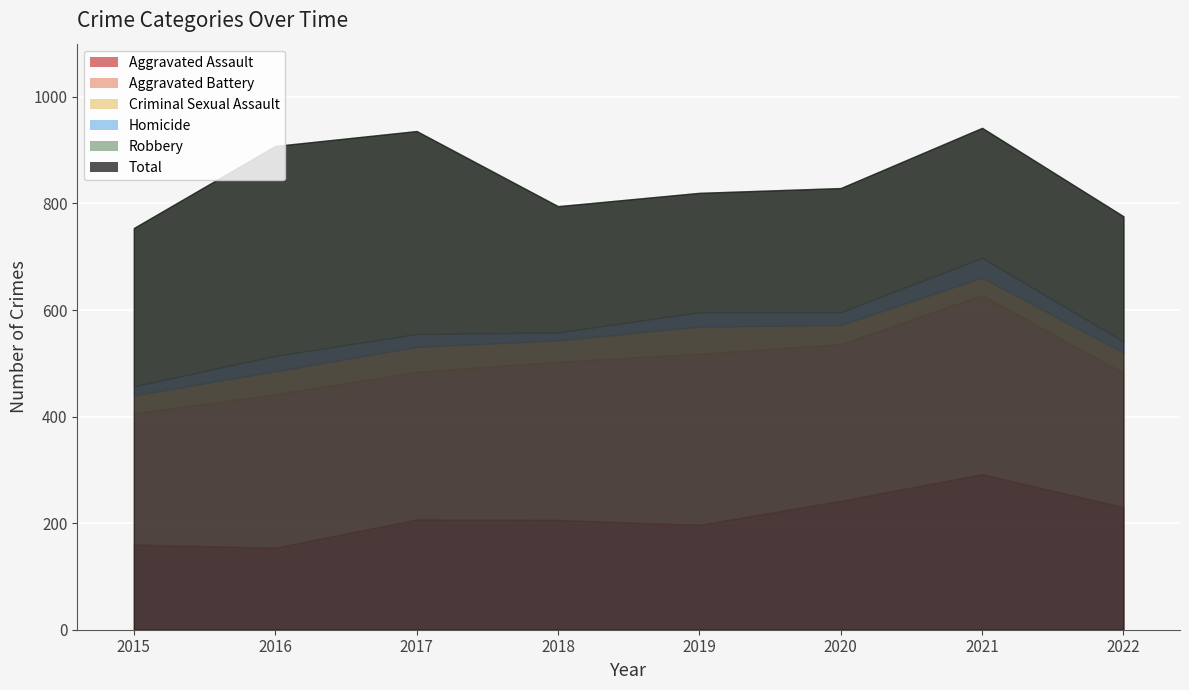

The value of Criminal Sexual Assault at 2016 is 43. True or false?

True